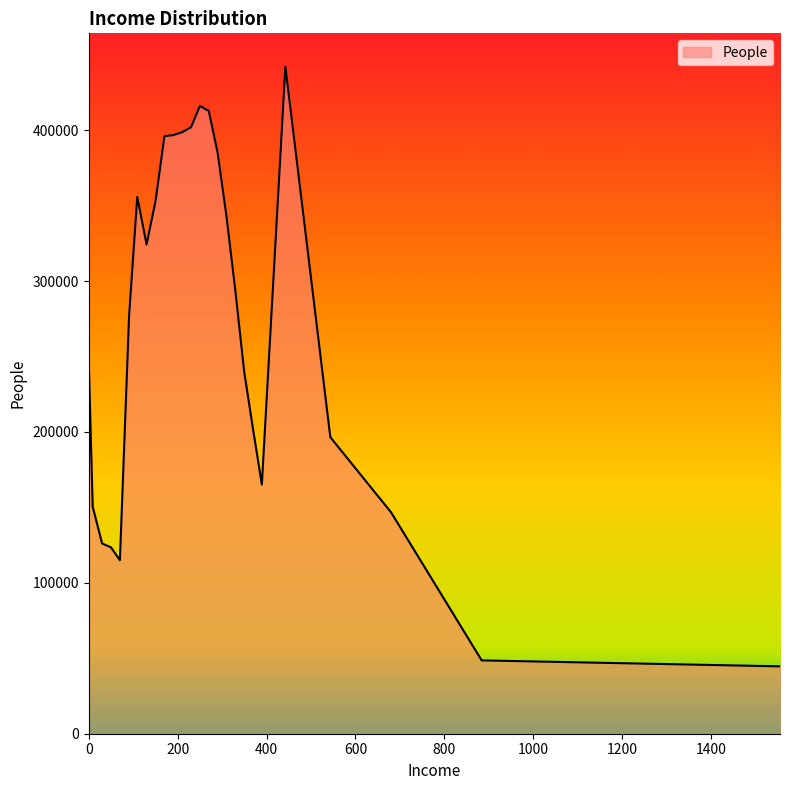

What is the difference between the maximum and minimum values?

397431